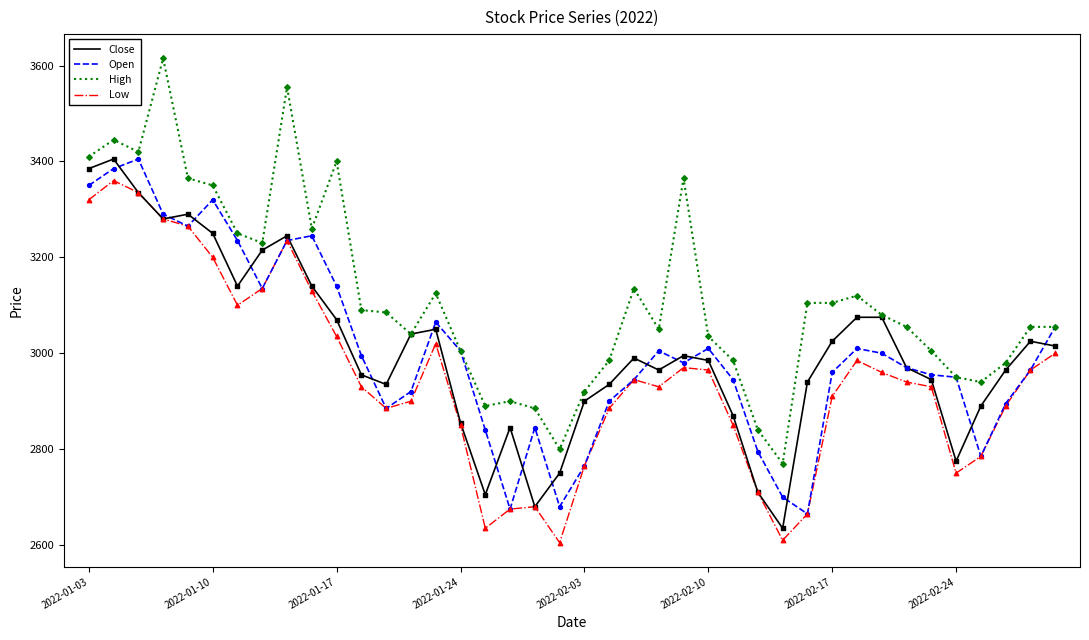

Which series has the largest range (max minus min)?

High